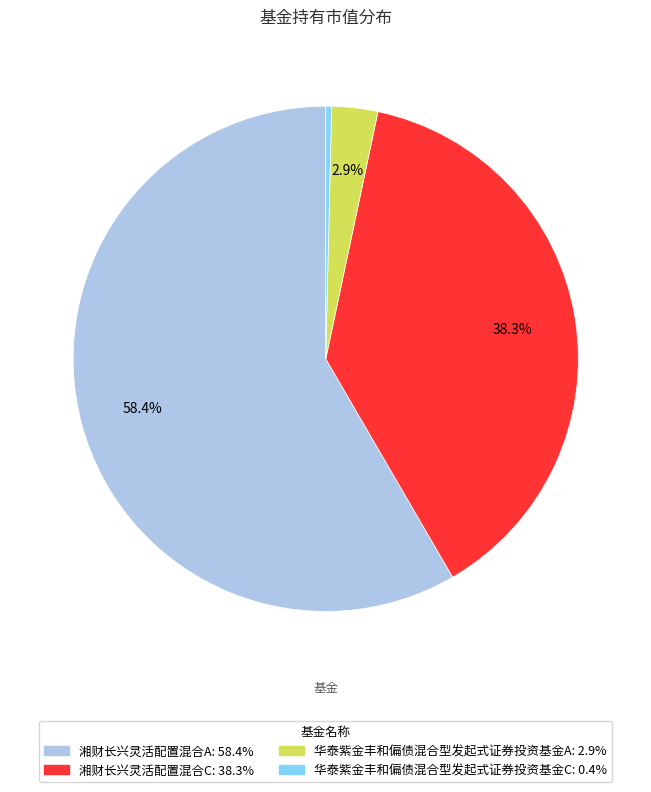

Combined, do 华泰紫金丰和偏债混合型发起式证券投资基金C and 湘财长兴灵活配置混合A account for over 50%?

Yes